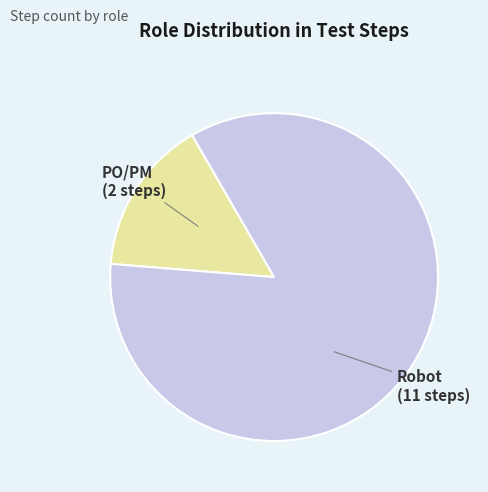

True or false: Robot accounts for 85% of the total.

True